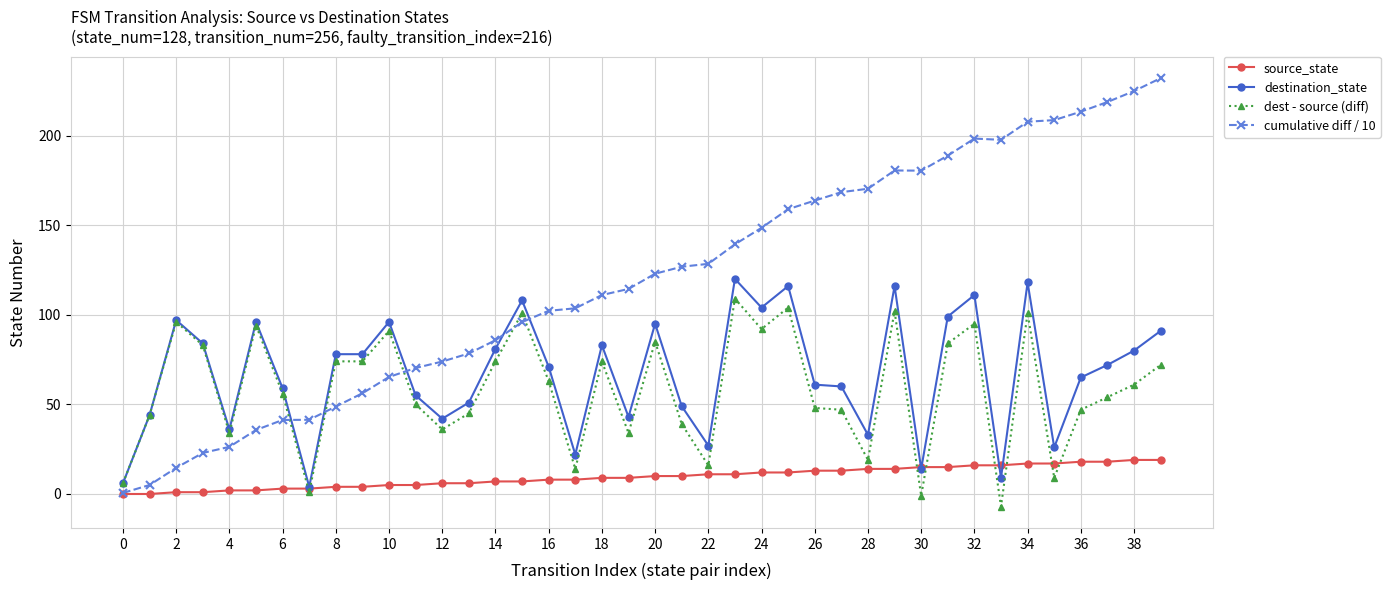

Which series has the largest range (max minus min)?

cumulative diff / 10